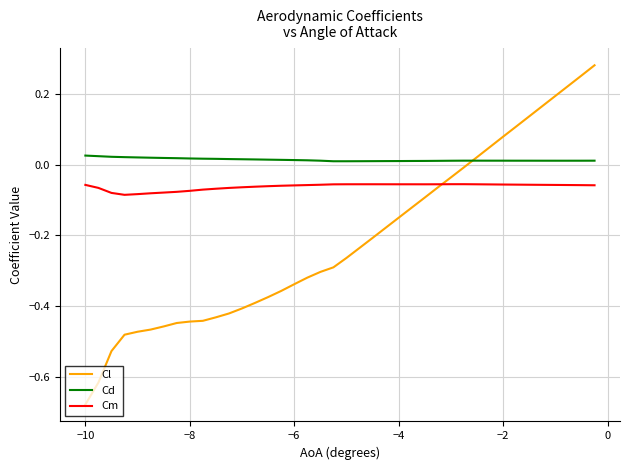

List the series in order of their peak value, highest first.

Cl, Cd, Cm